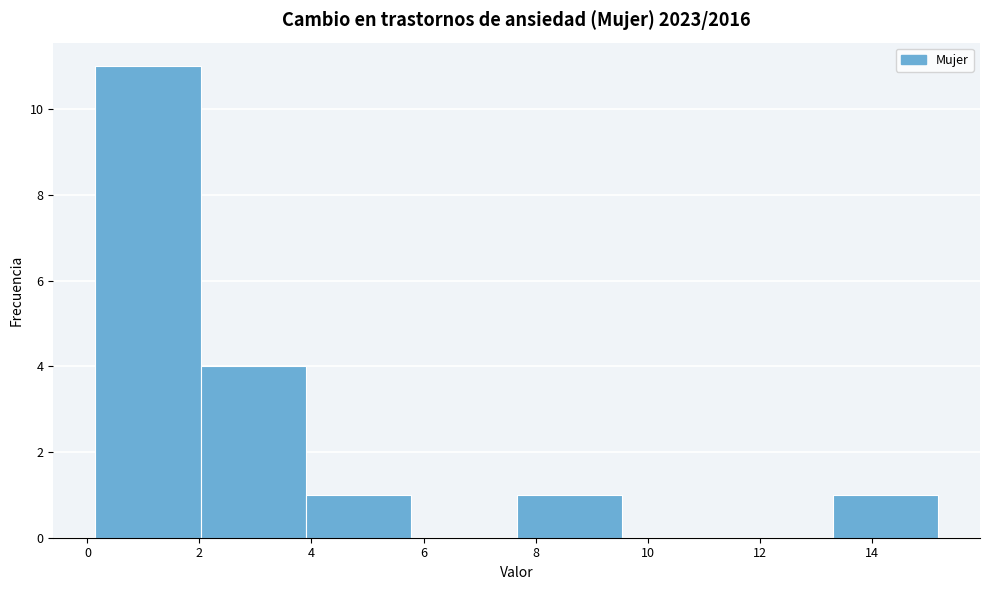

Over which range of the x-axis is the bar tallest?

0.2 to 2.0